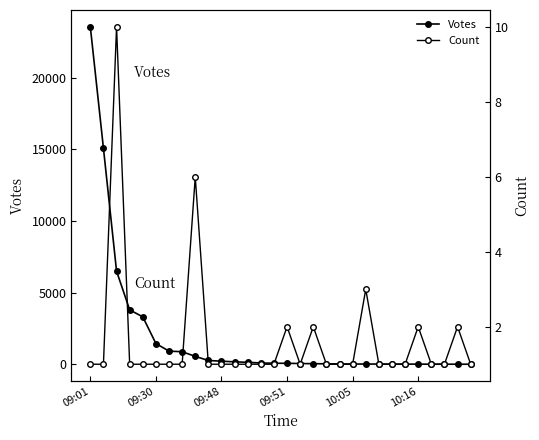

What are all the series names shown in the legend?

Votes, Count